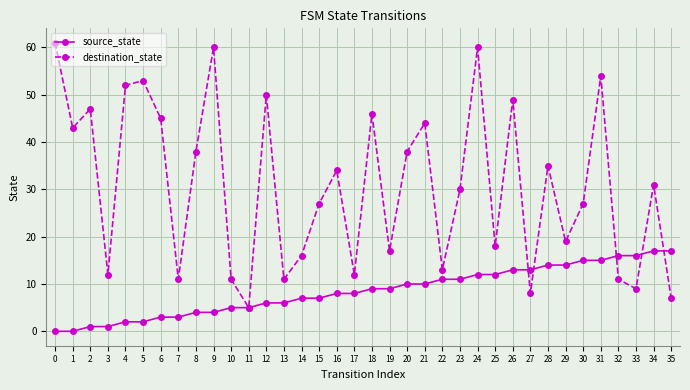

How many data points in source_state are less than 9?

18